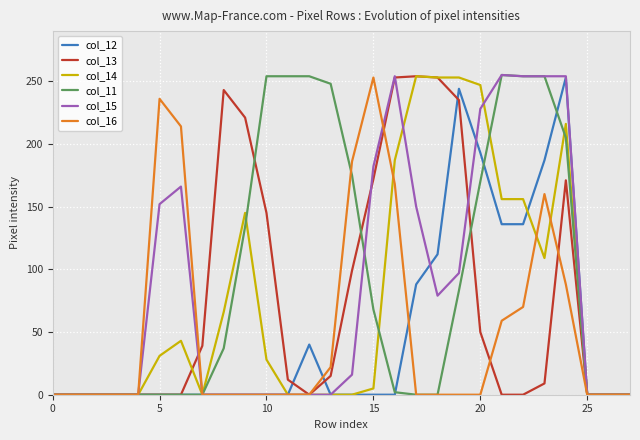

Which series has the largest total across all categories?

col_11